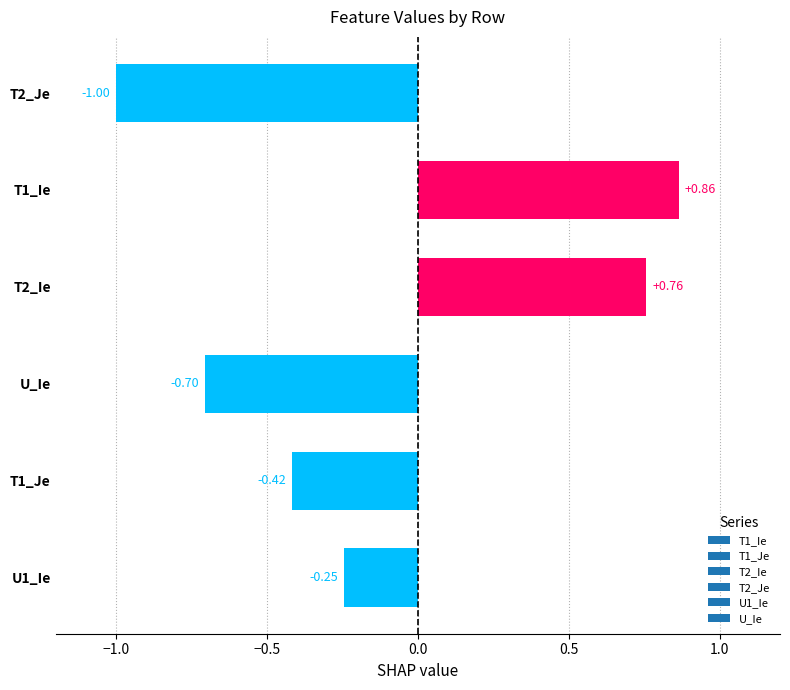

Which category has the highest value across all series?

T1_Ie